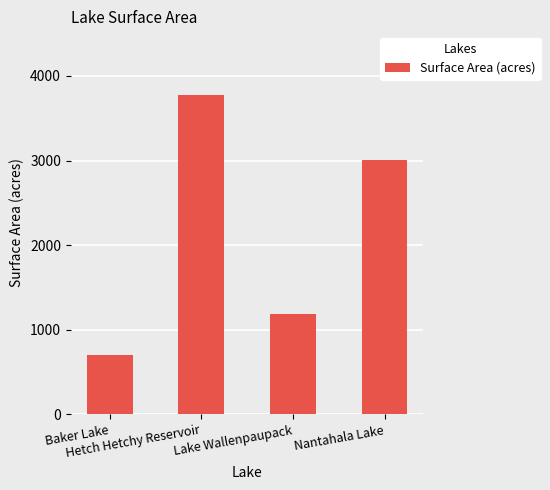

Reading left to right, list all the values displayed in this chart.

Baker Lake=702	Hetch Hetchy Reservoir=3773	Lake Wallenpaupack=1184	Nantahala Lake=3008